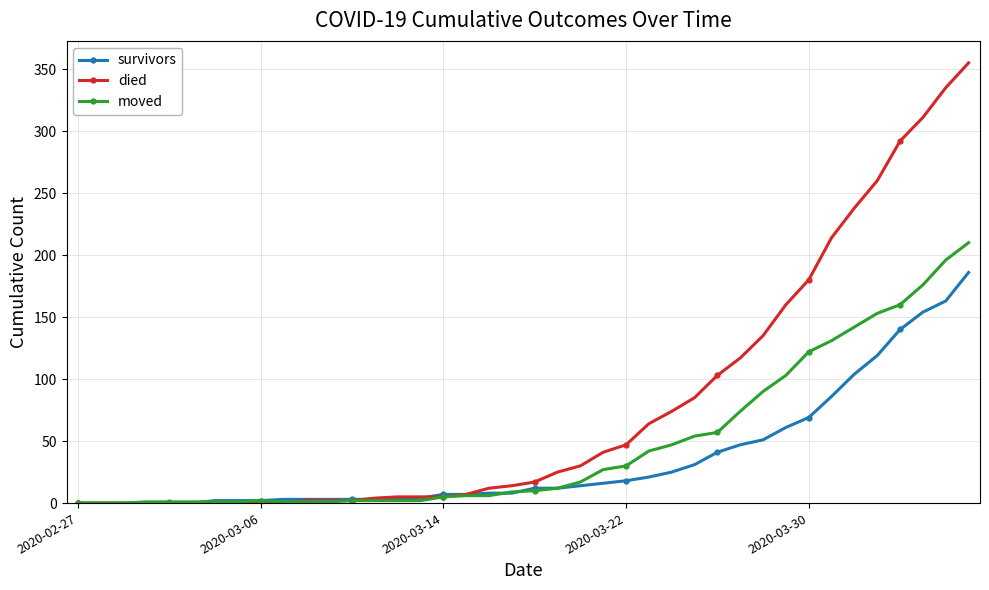

Which series has the widest spread of values?

died